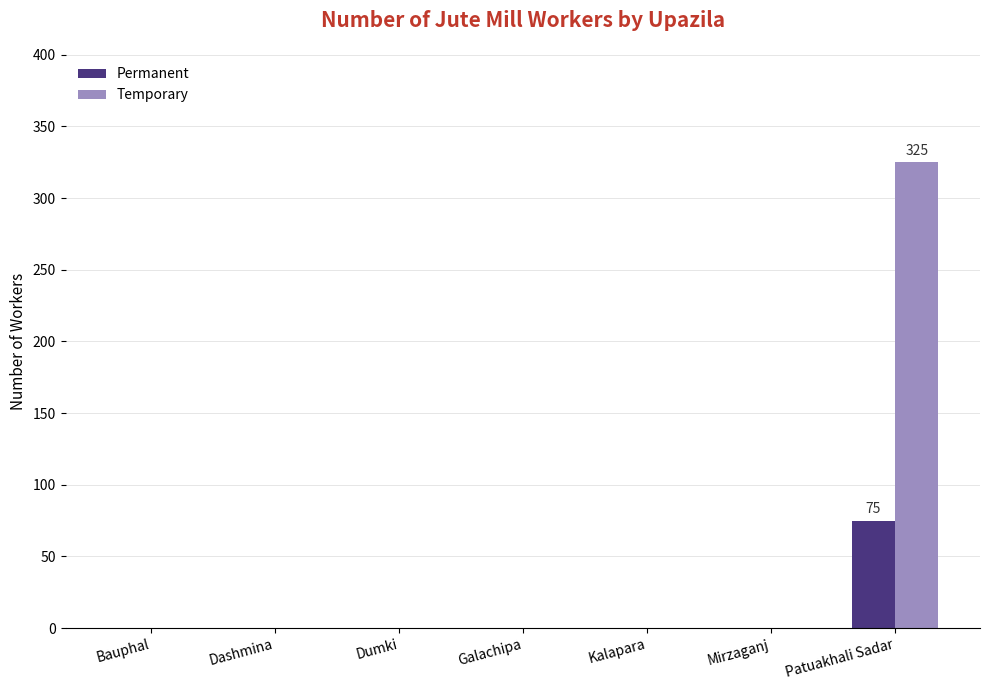

Are the bars grouped side by side (vs. stacked)?

Yes